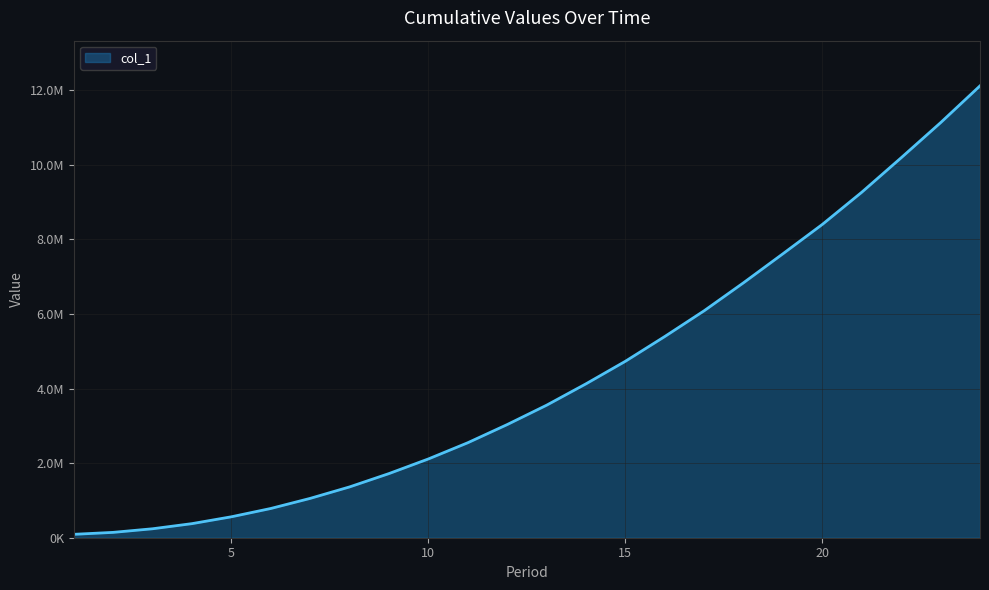

Is this an area chart (filled region under the line)?

Yes